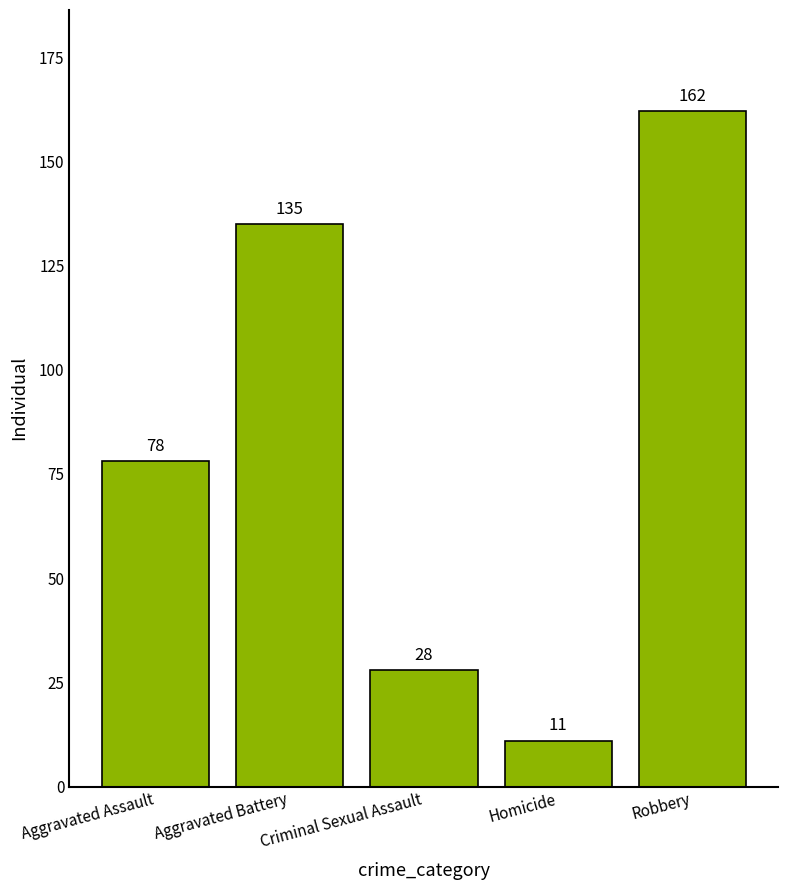

What is the maximum value shown in the chart?

162